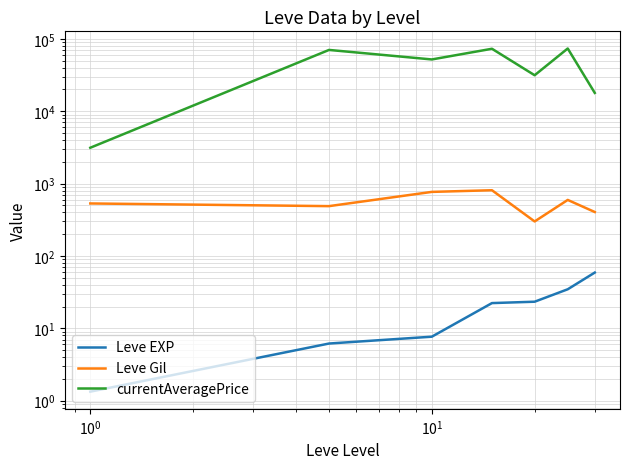

How many data points does each series have?

7